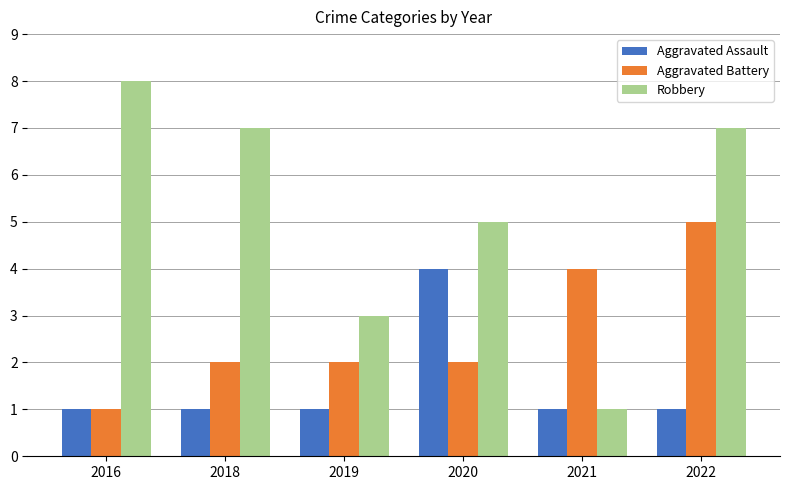

What is the difference between the maximum and minimum values in the Aggravated Assault series?

3